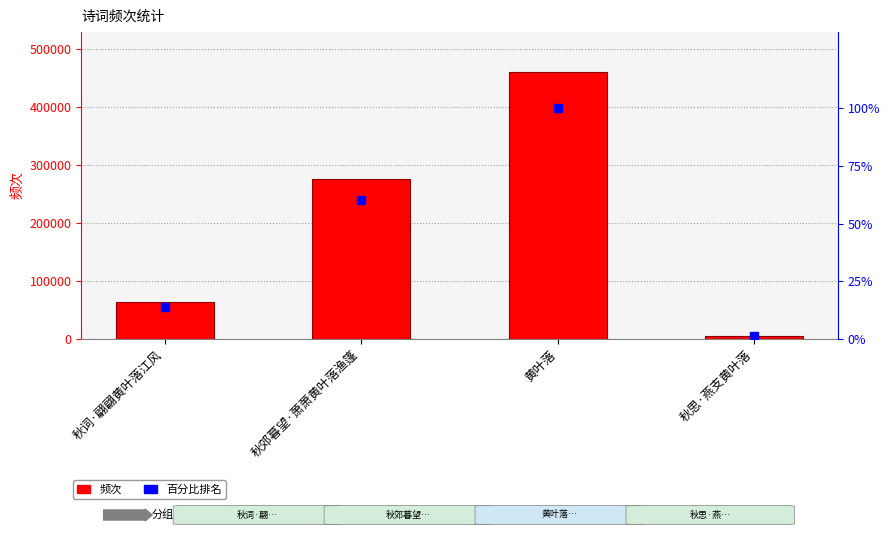

What is the label of the 2nd bar from the left?

秋郊暮望·萧萧黄叶落渔篷